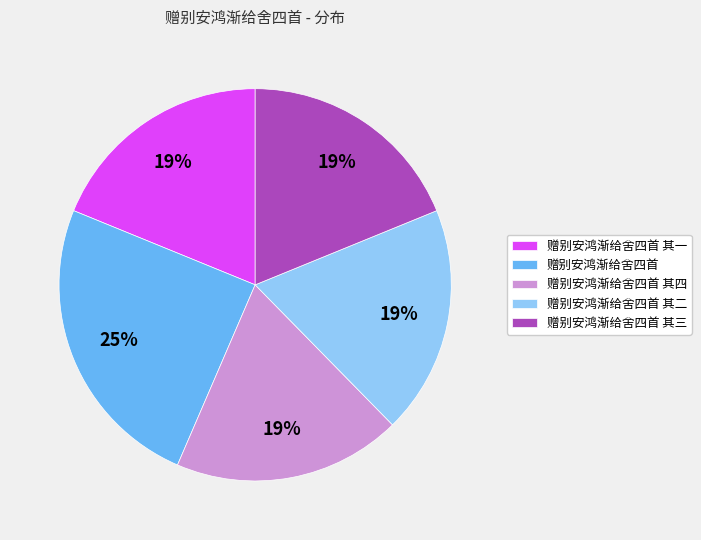

The 赠别安鸿渐给舍四首 其四 slice represents 19% of the pie. True or false?

True